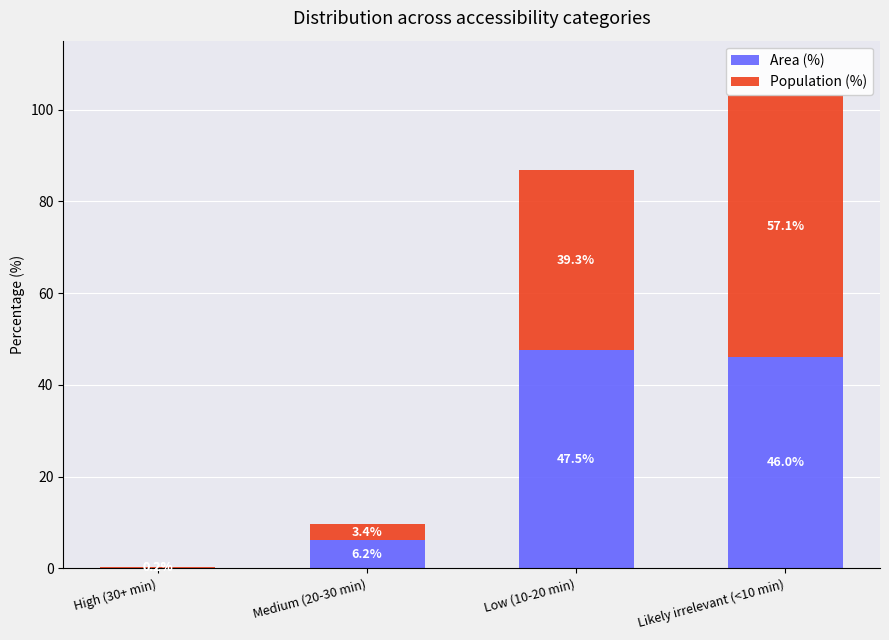

Are the bars horizontal?

No